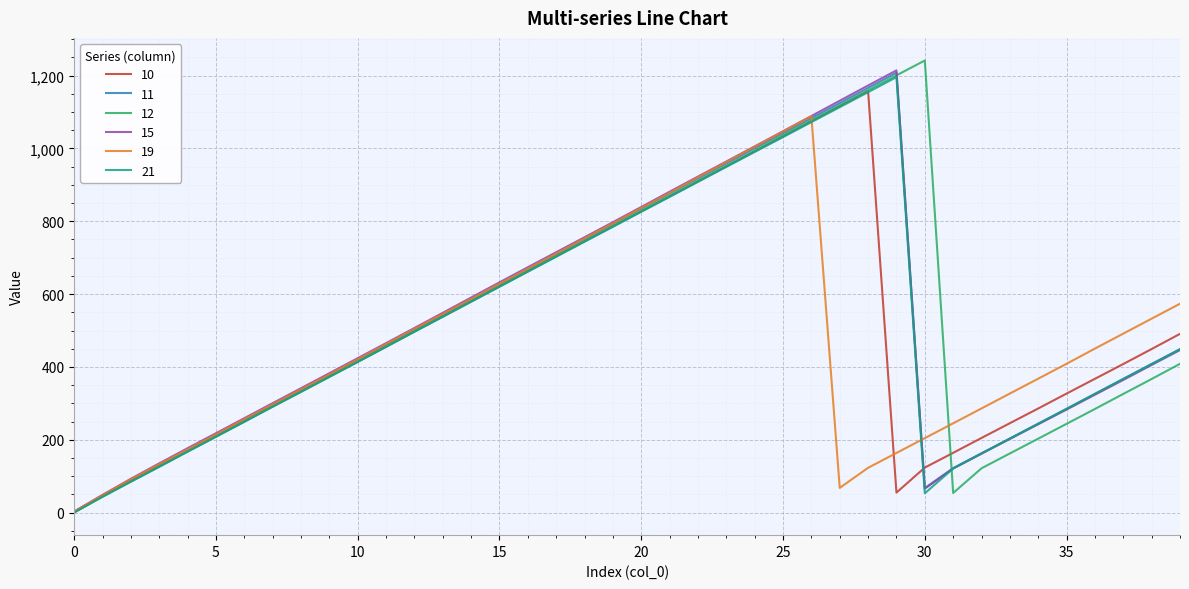

What is the highest value of the 19 series?

1088.4